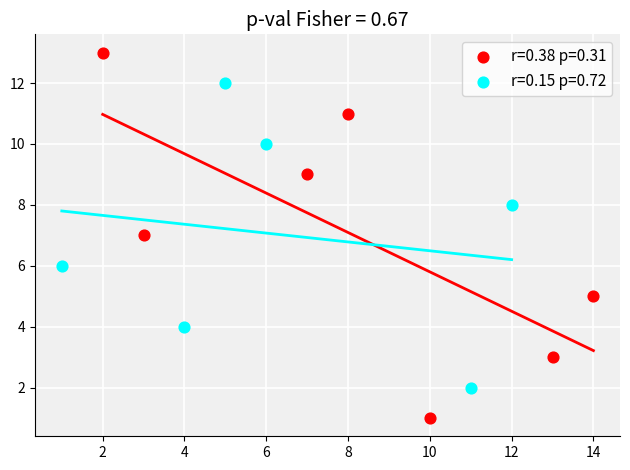

What are all the series names shown in the legend?

r=0.38 p=0.31, r=0.15 p=0.72